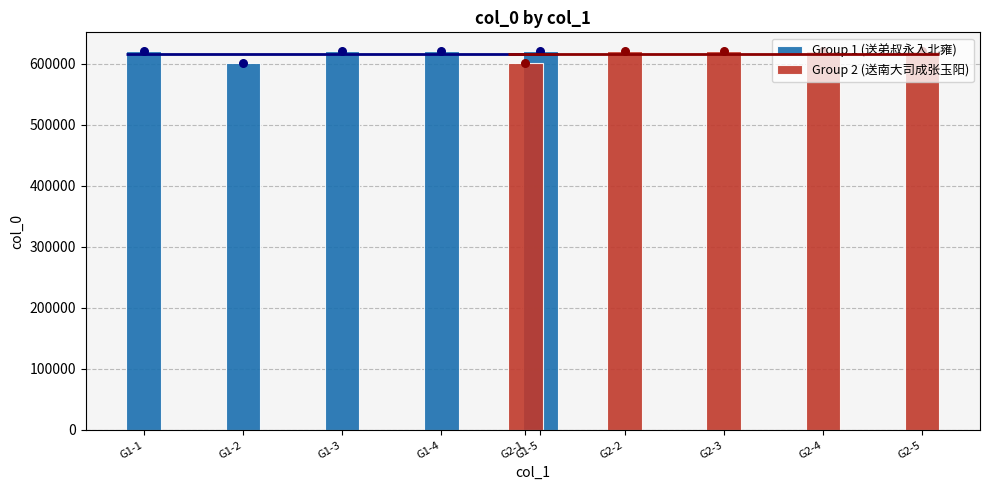

Which series reaches the maximum Y coordinate?

Group 2 (送南大司成张玉阳)